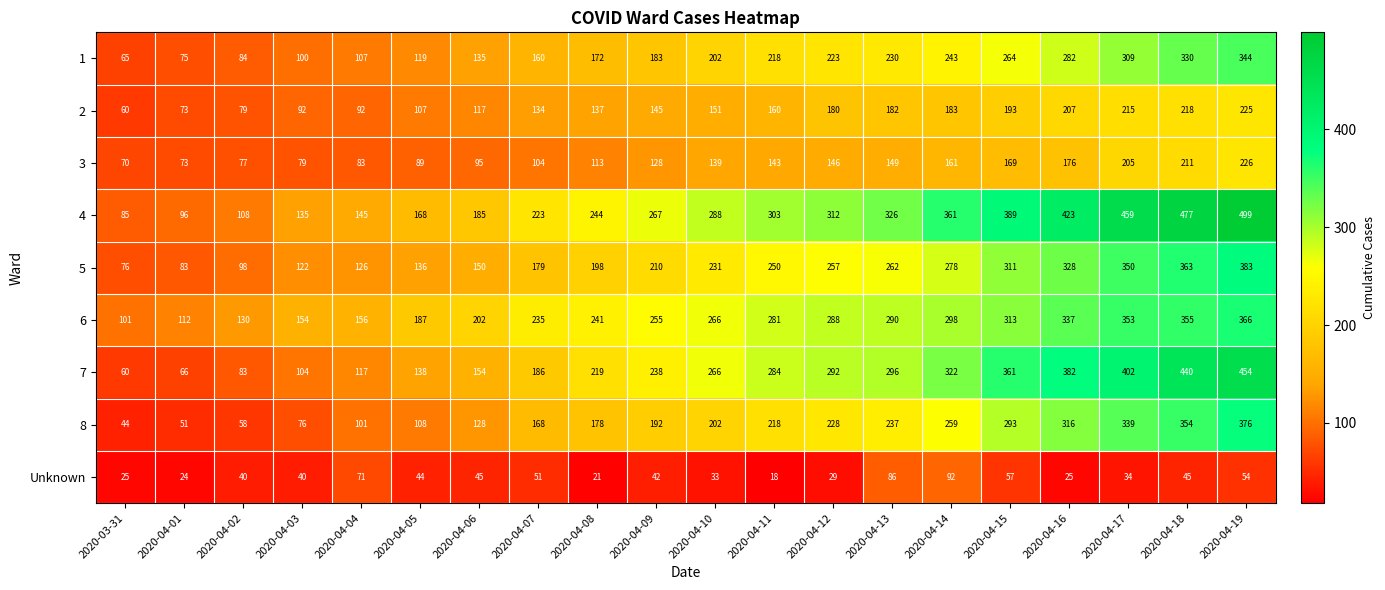

What is the difference between the highest and lowest values at 2020-04-01?

88